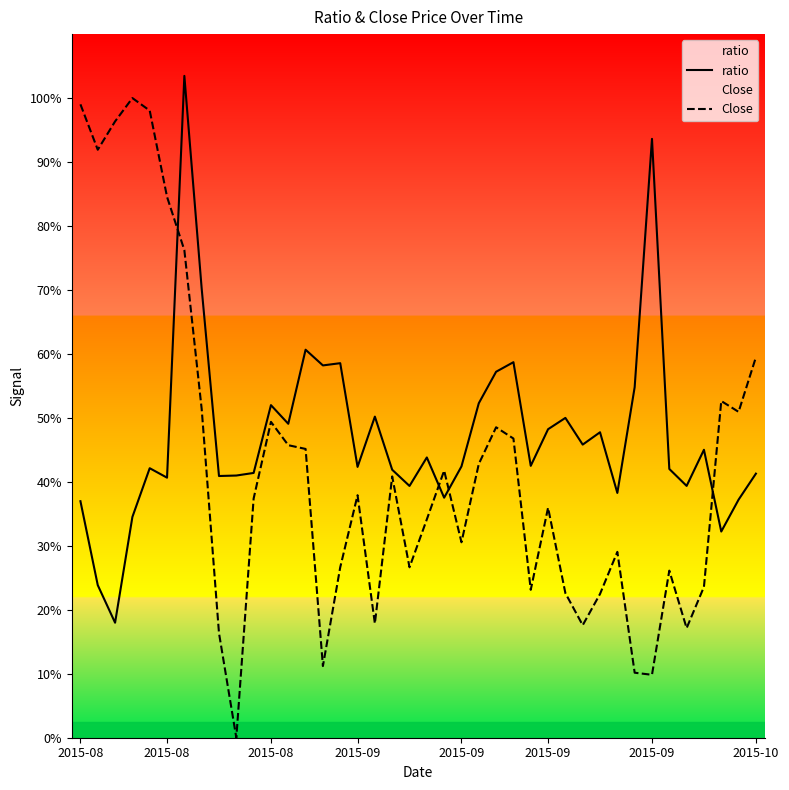

Is the value of ratio at 20 greater than the value of Close at 32?

Yes